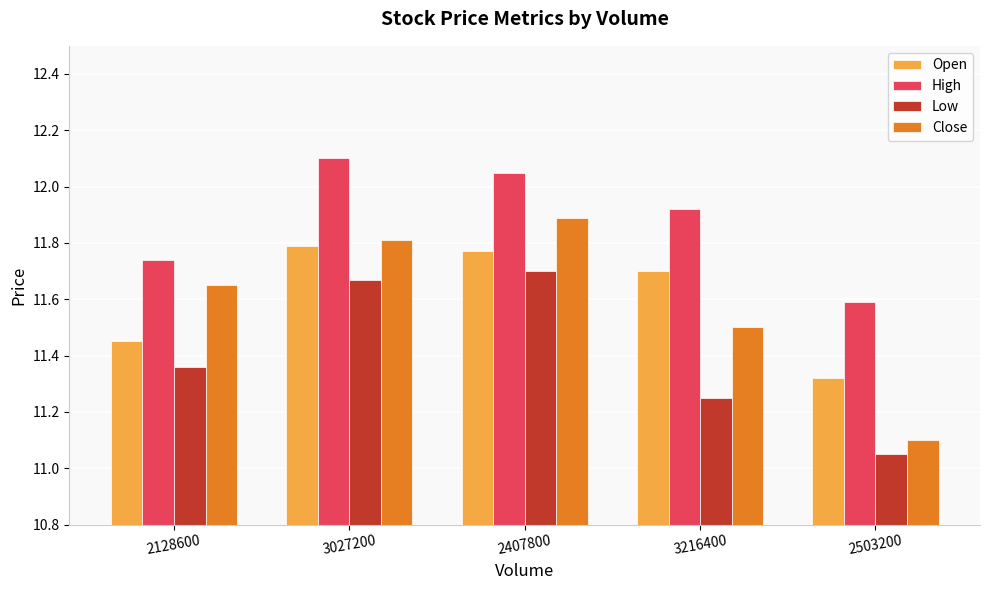

Which label corresponds to the largest value in the chart?

3027200